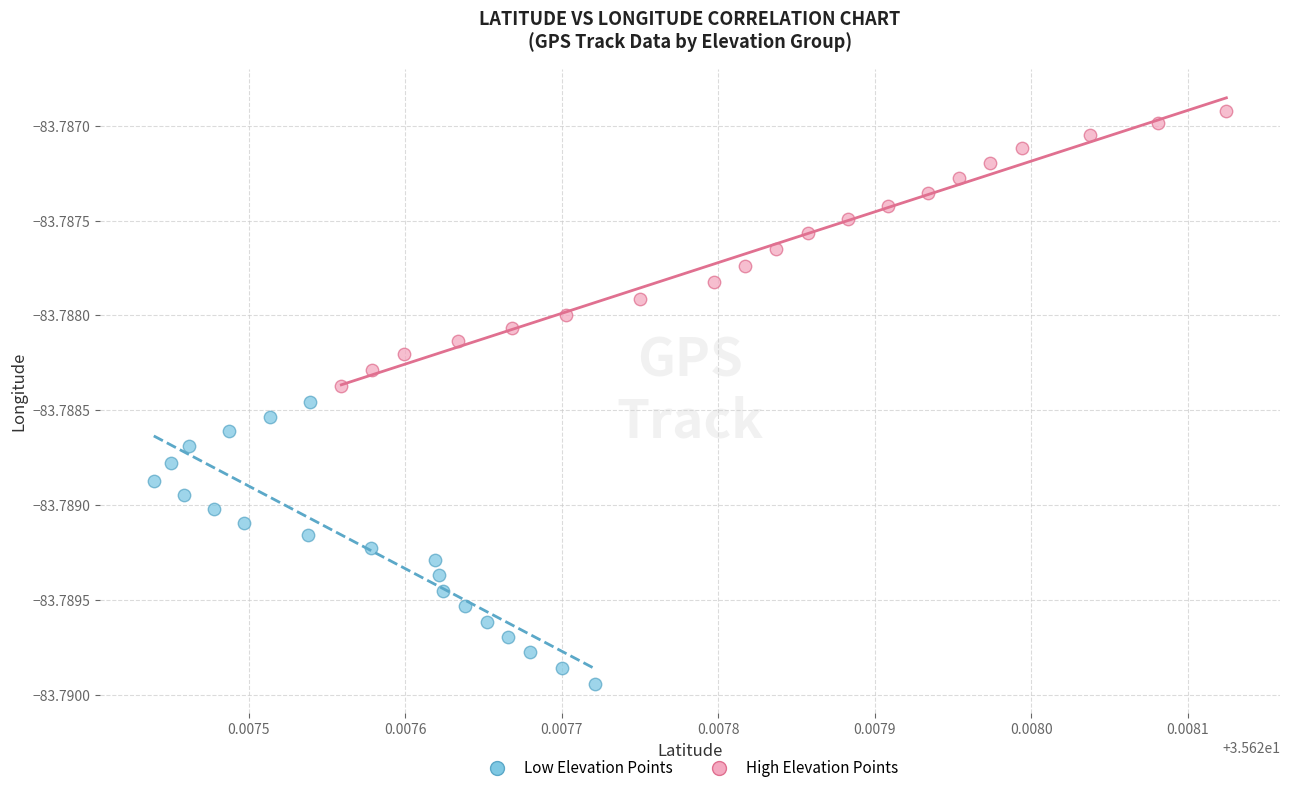

Which series reaches the minimum Y coordinate?

Low Elevation Points